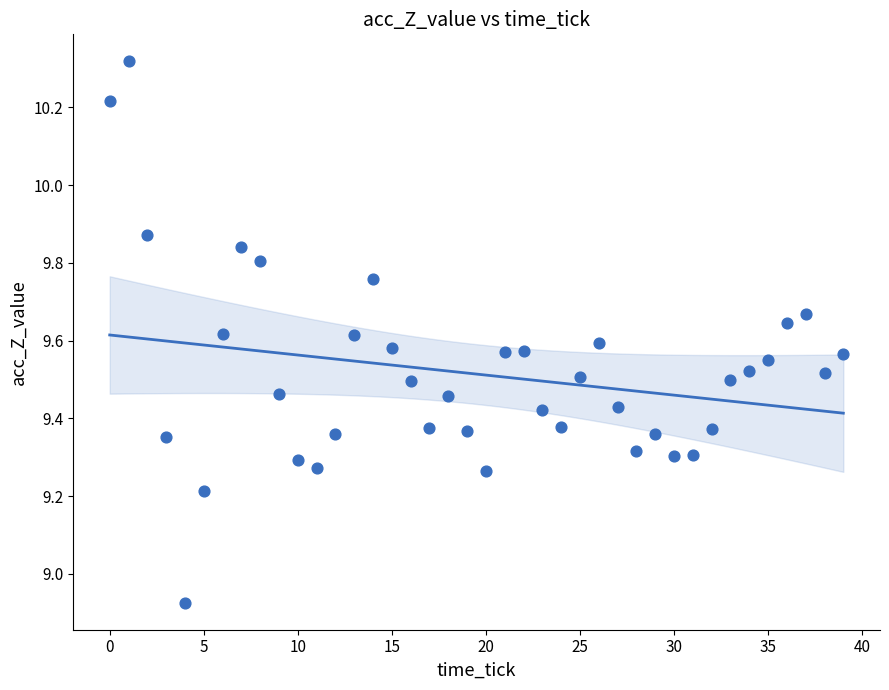

What is the range of Y values (max minus min)?

1.4